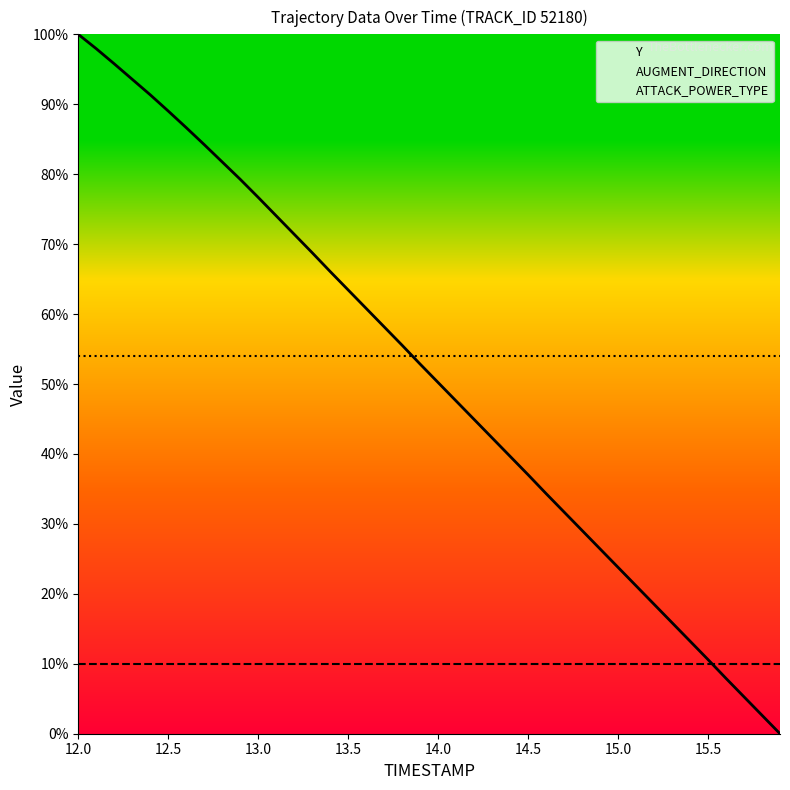

Reading right to left, transcribe all the data shown in this chart.

Y: 0.0	2.6	5.3	7.9	10.6	13.2	15.9	18.5	21.1	23.8	26.4	29.1	31.7	34.3	37.0	39.7	42.3	44.9	47.6	50.2	52.8	55.5	58.2	60.8	63.4	66.1	68.8	71.4	74.1	76.7	79.3	81.8	84.2	86.7	89.0	91.4	93.6	95.8	97.9	100.0
AUGMENT_DIRECTION: 10.0	10.0	10.0	10.0	10.0	10.0	10.0	10.0	10.0	10.0	10.0	10.0	10.0	10.0	10.0	10.0	10.0	10.0	10.0	10.0	10.0	10.0	10.0	10.0	10.0	10.0	10.0	10.0	10.0	10.0	10.0	10.0	10.0	10.0	10.0	10.0	10.0	10.0	10.0	10.0
ATTACK_POWER_TYPE: 54.0	54.0	54.0	54.0	54.0	54.0	54.0	54.0	54.0	54.0	54.0	54.0	54.0	54.0	54.0	54.0	54.0	54.0	54.0	54.0	54.0	54.0	54.0	54.0	54.0	54.0	54.0	54.0	54.0	54.0	54.0	54.0	54.0	54.0	54.0	54.0	54.0	54.0	54.0	54.0